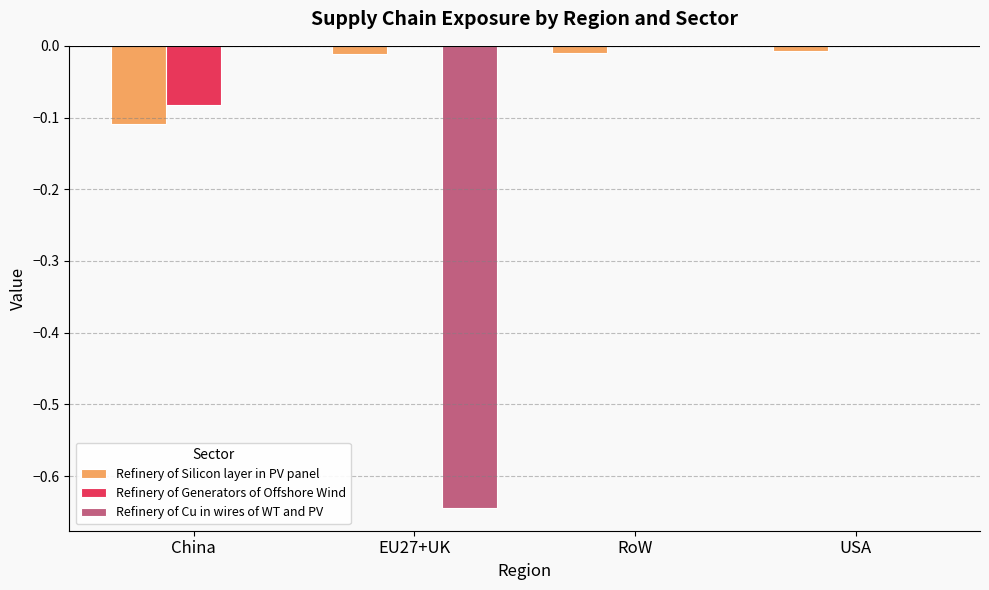

How many distinct data groups are displayed?

3